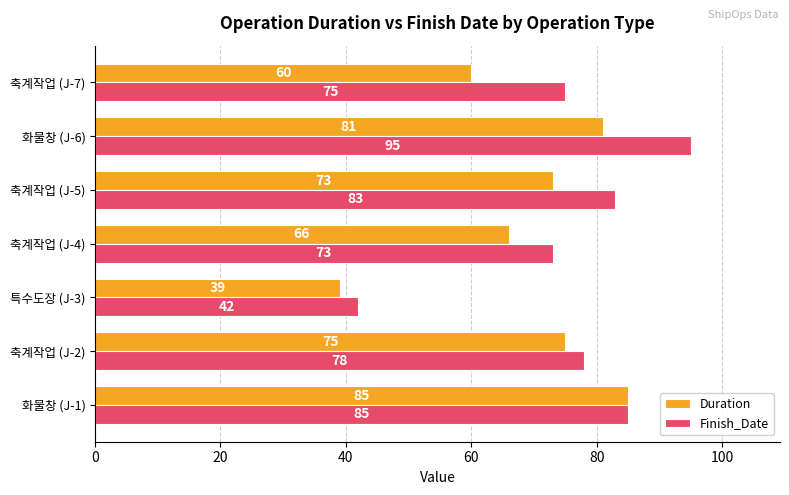

True or false: Finish_Date has a value of 31 at 축계작업 (J-5).

False